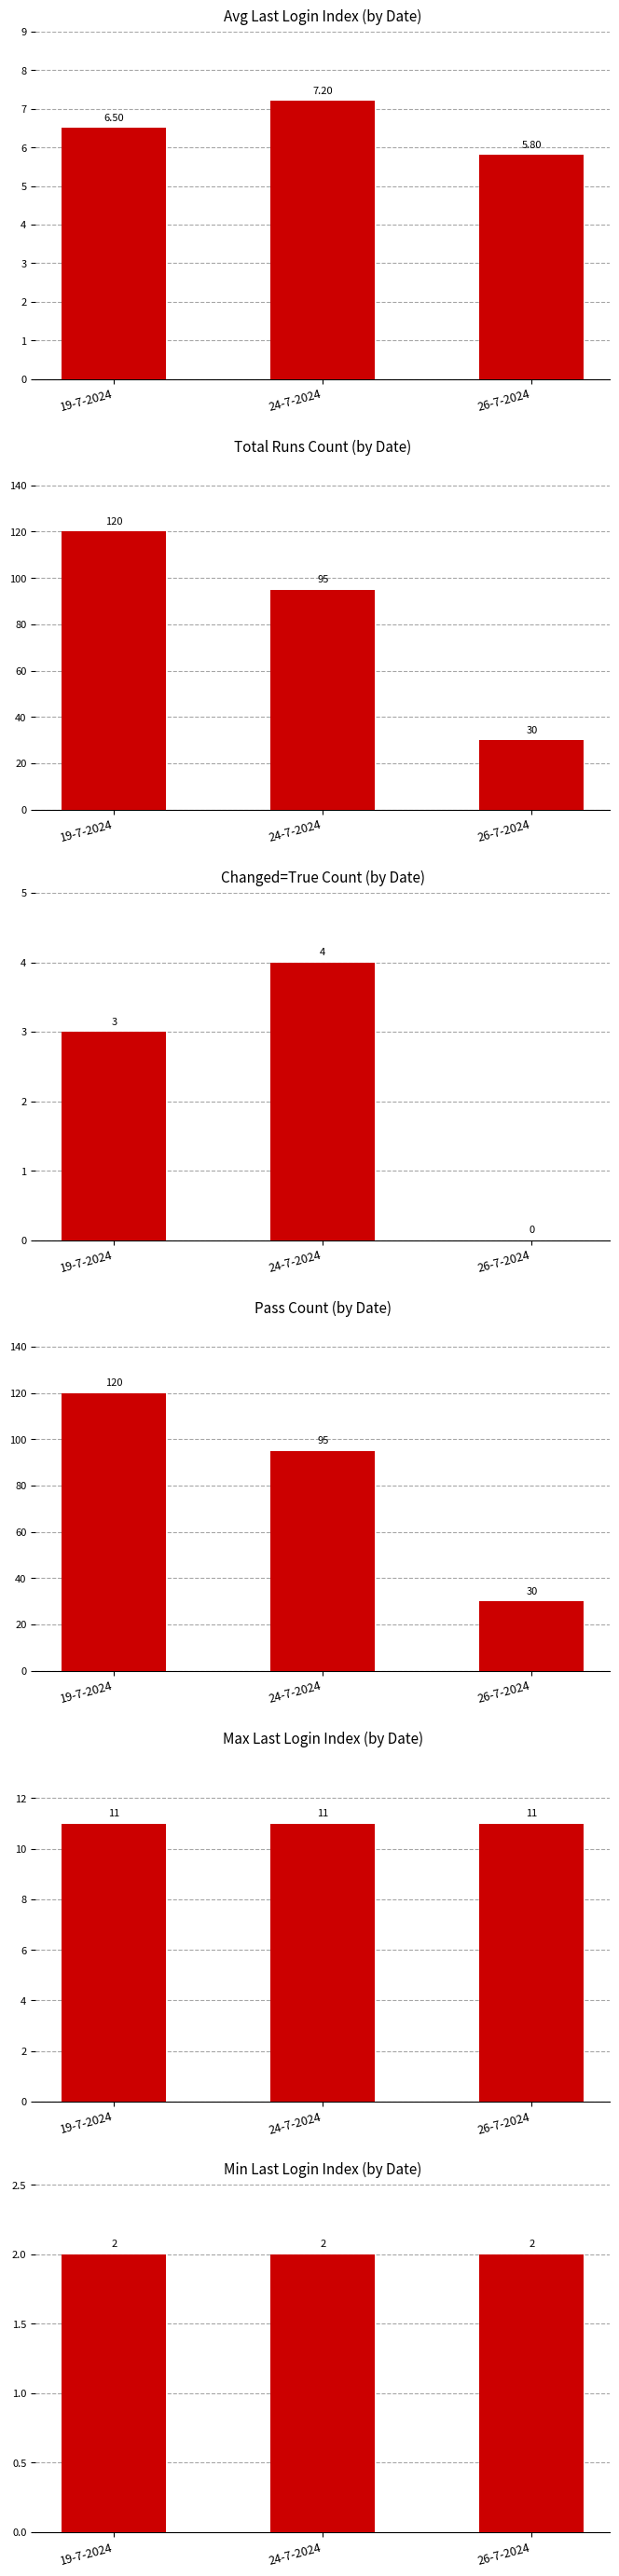

Which has a higher value, 19-7-2024 or 24-7-2024?

24-7-2024